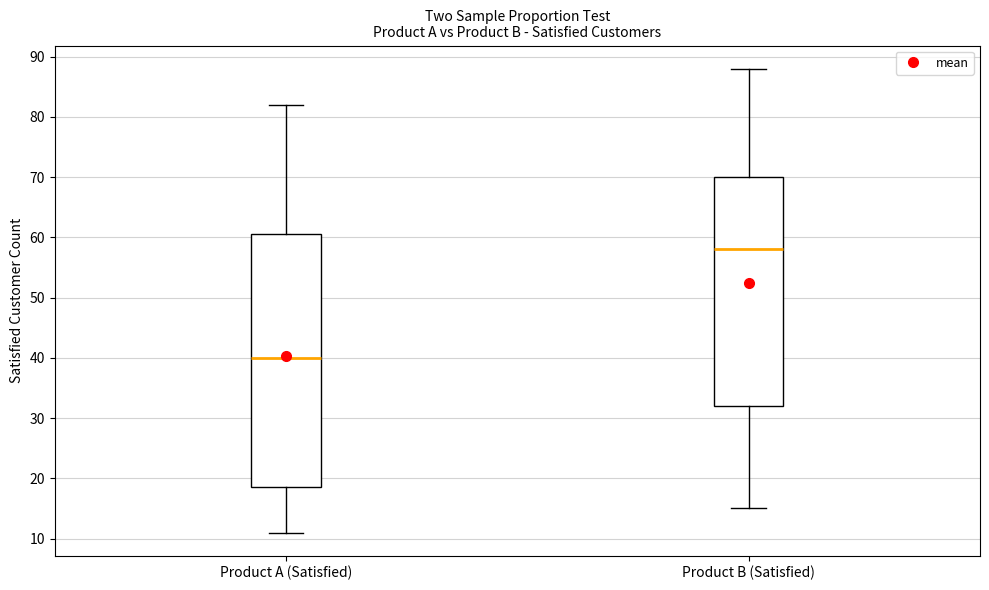

Reading left to right, read every box against the y-axis: the position of its median line, the range the box covers, and the ends of its whiskers. The values are not printed on the chart, so give them approximately, as read against the axis.

Product A (Satisfied): median 40, box 19 to 61, whiskers 11 to 82
Product B (Satisfied): median 58, box 32 to 70, whiskers 15 to 88